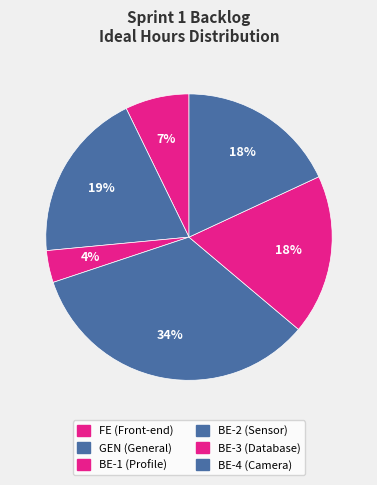

Count the number of slices in the pie.

6